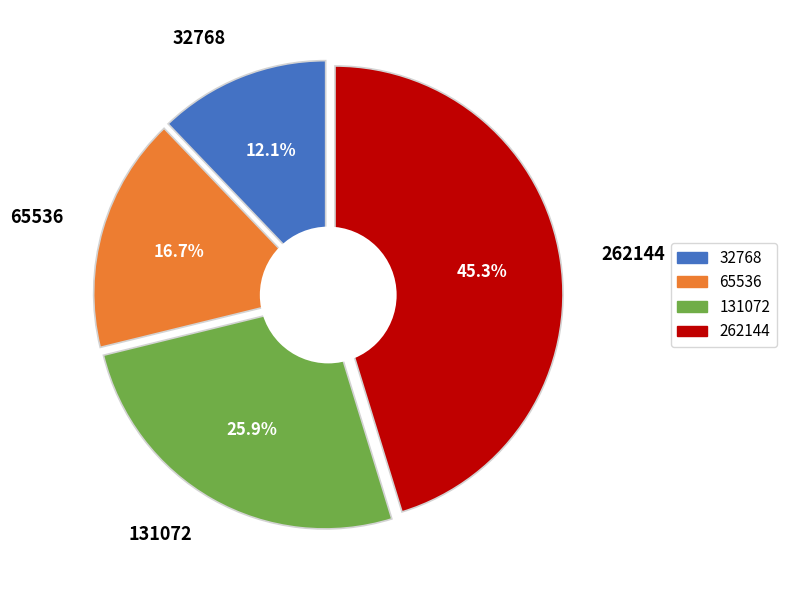

Does 32768 account for over 50% of the chart?

No